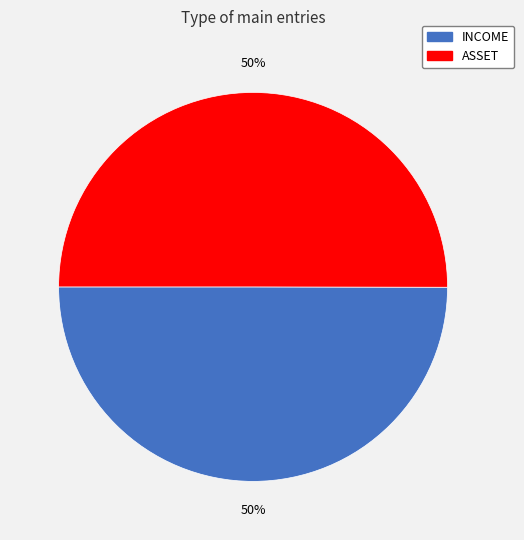

True or false: ASSET accounts for 56% of the total.

False